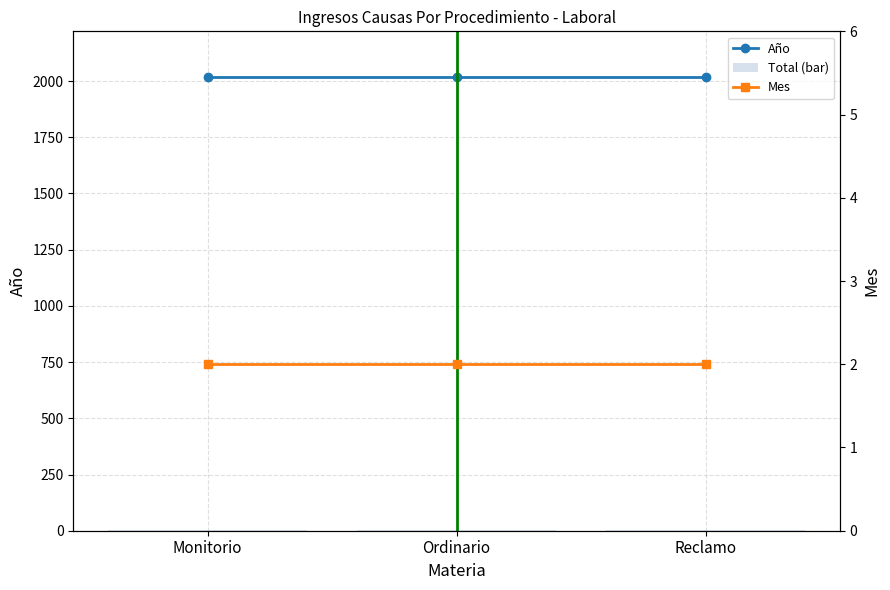

What is the label of the 3rd bar from the right?

Monitorio